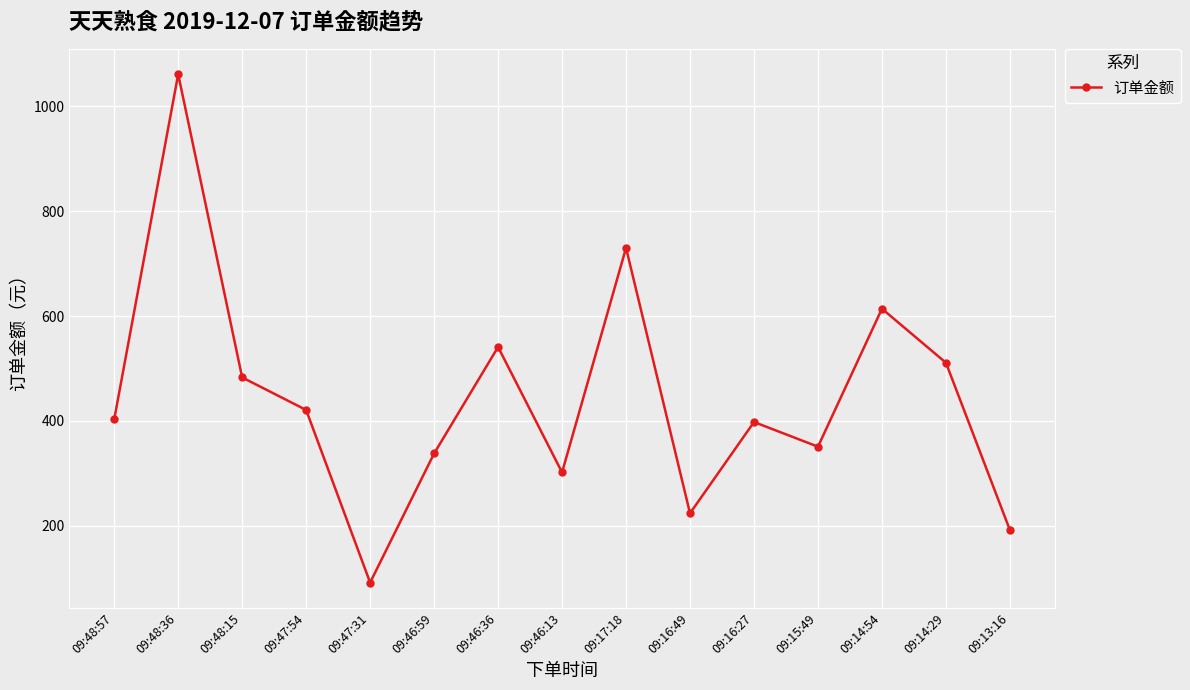

True or false: the data shows 220.9 at 09:46:59.

False